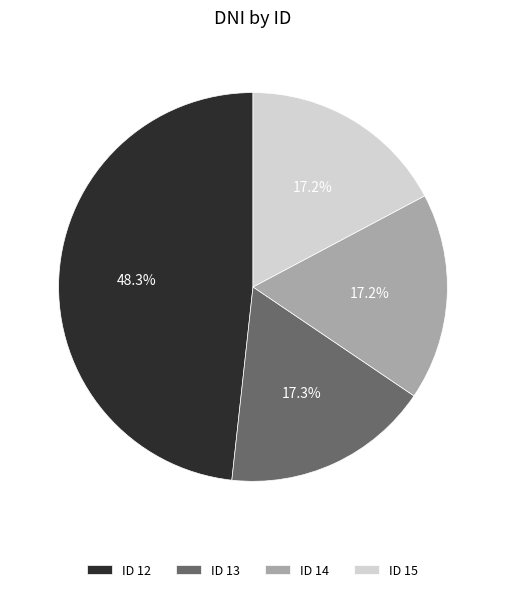

Combined, what portion of the pie is ID 12 and ID 14?

65.5%